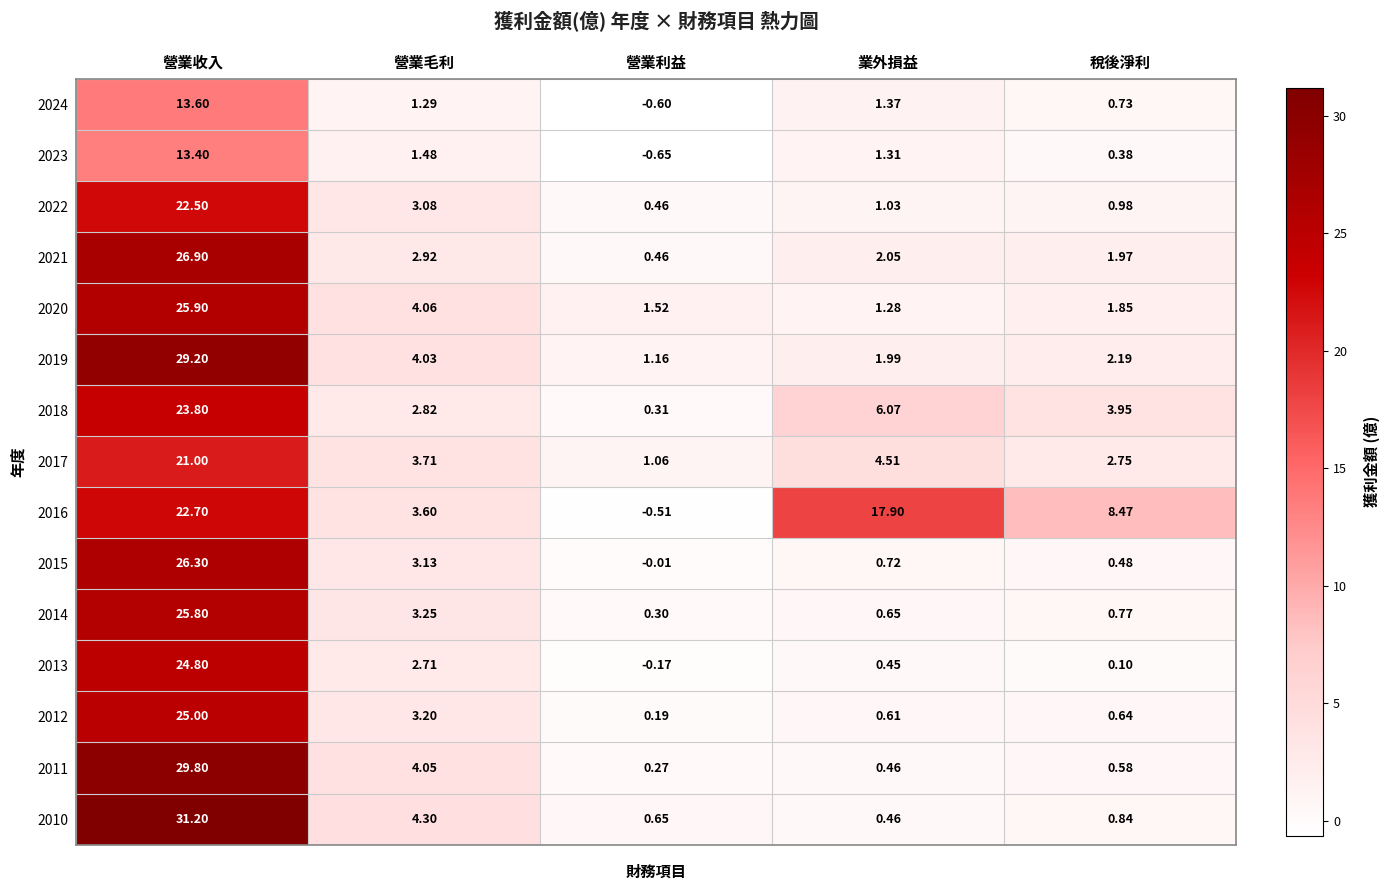

How many values in 2015 are below zero?

1